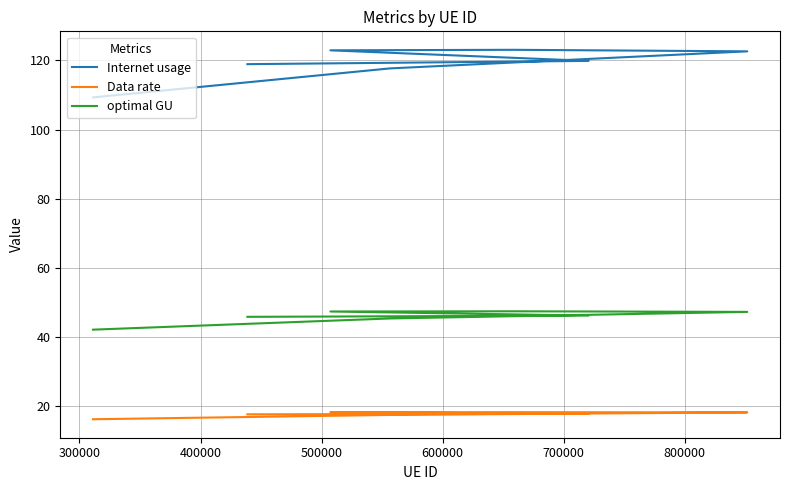

True or false: Data rate and Internet usage cross at least once.

False